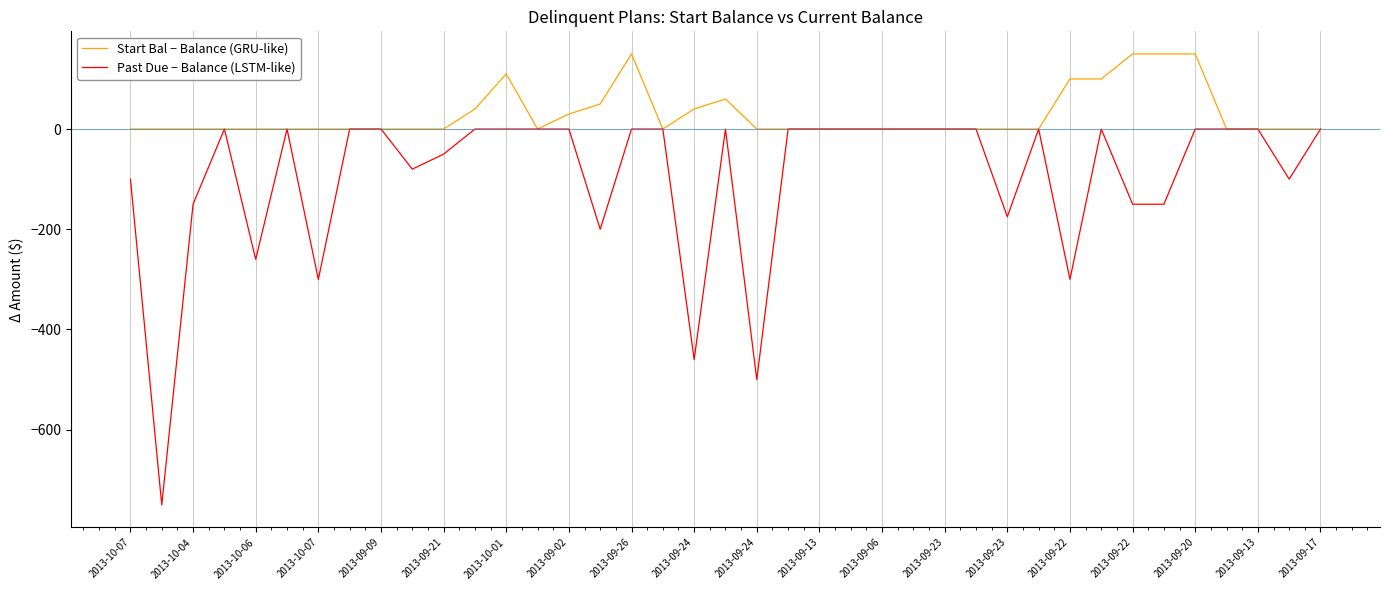

Does the chart have visible grid lines?

Yes